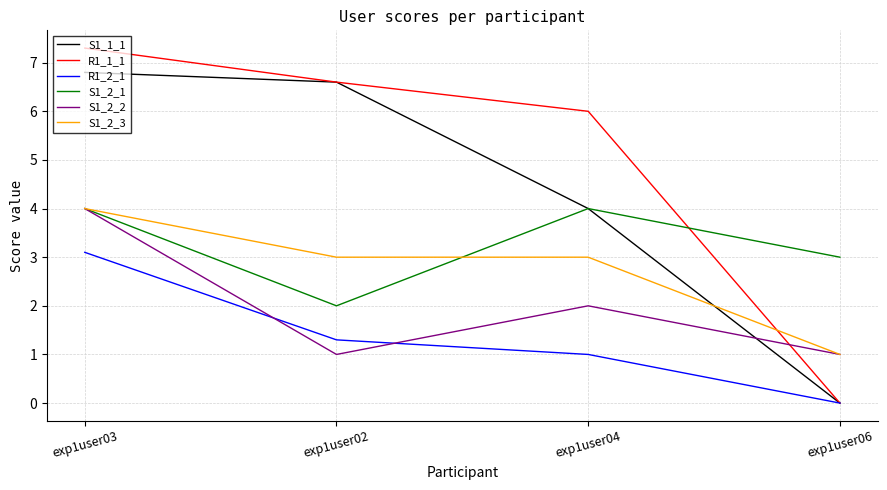

What is the highest value of the S1_1_1 series?

6.8